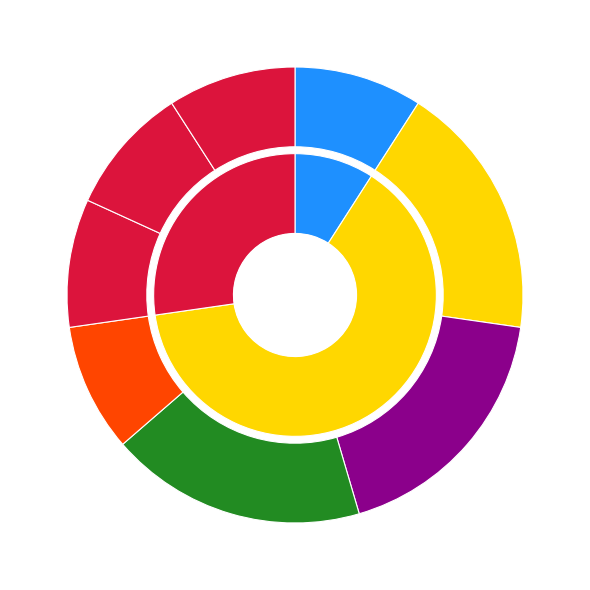

What is the change in value from Moonset to Twi?

-77